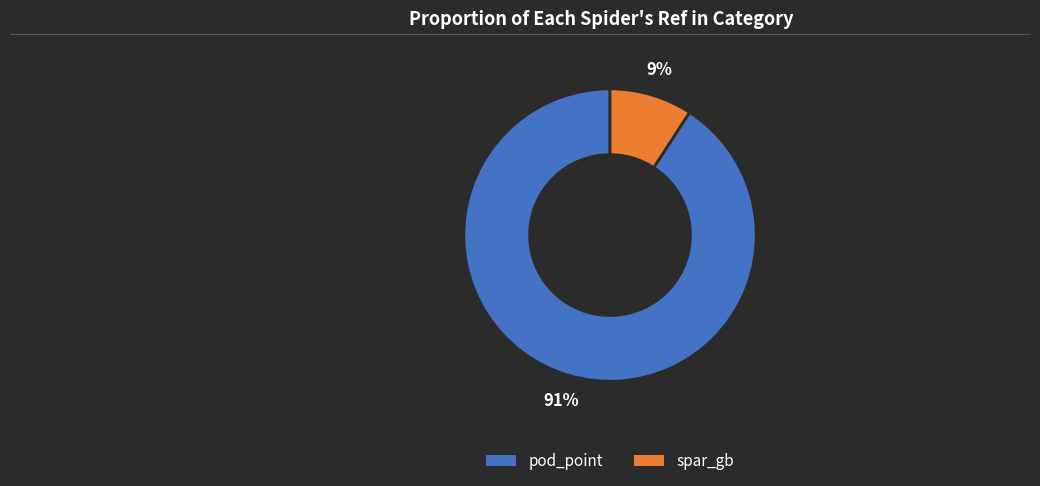

Which slice is the largest?

pod_point